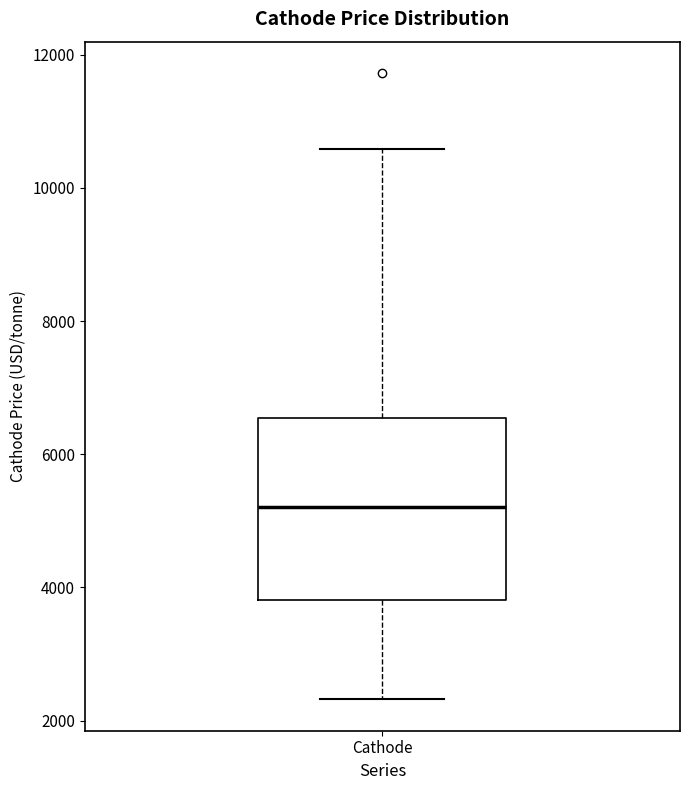

Transcribe this box plot: give where the median line is, the range the box spans, and where the two whiskers end, as read against the y-axis. The values are not printed on the chart, so give them approximately, as read against the axis.

median 5200, box 3800 to 6600, whiskers 2400 to 10600